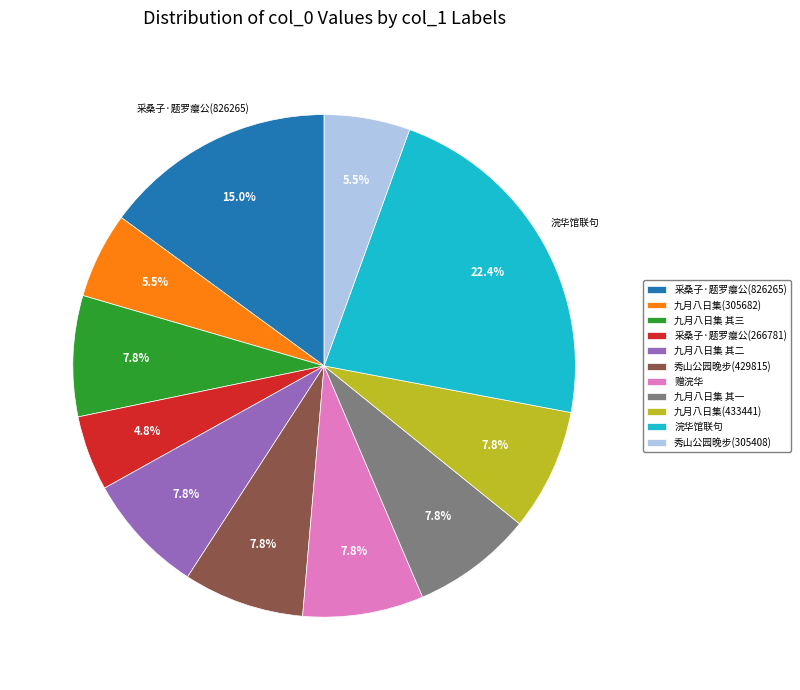

Is the sum of 九月八日集 其二 and 秀山公园晚步(429815) greater than half?

No